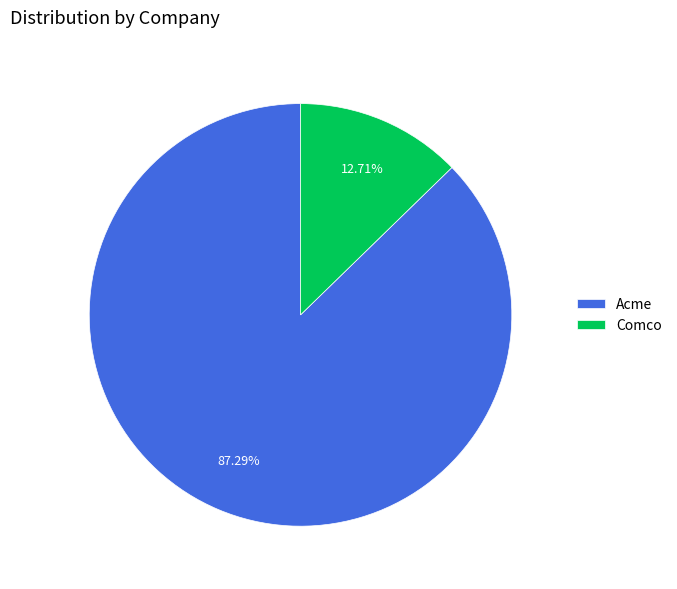

Rank the categories by value from highest to lowest.

Acme, Comco